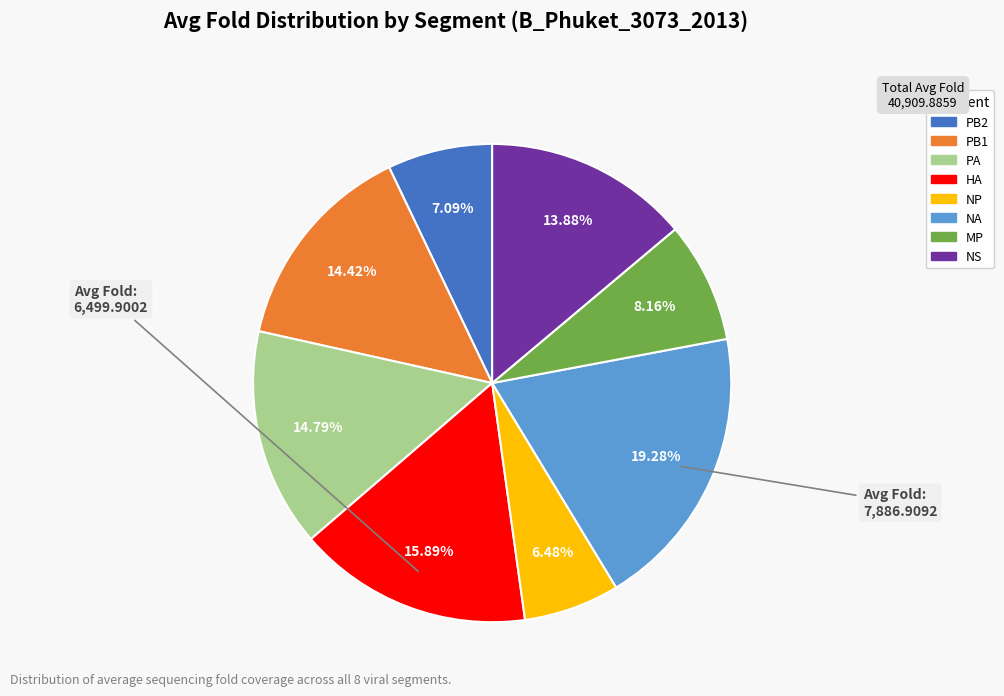

Between HA and PB2, which is larger?

HA